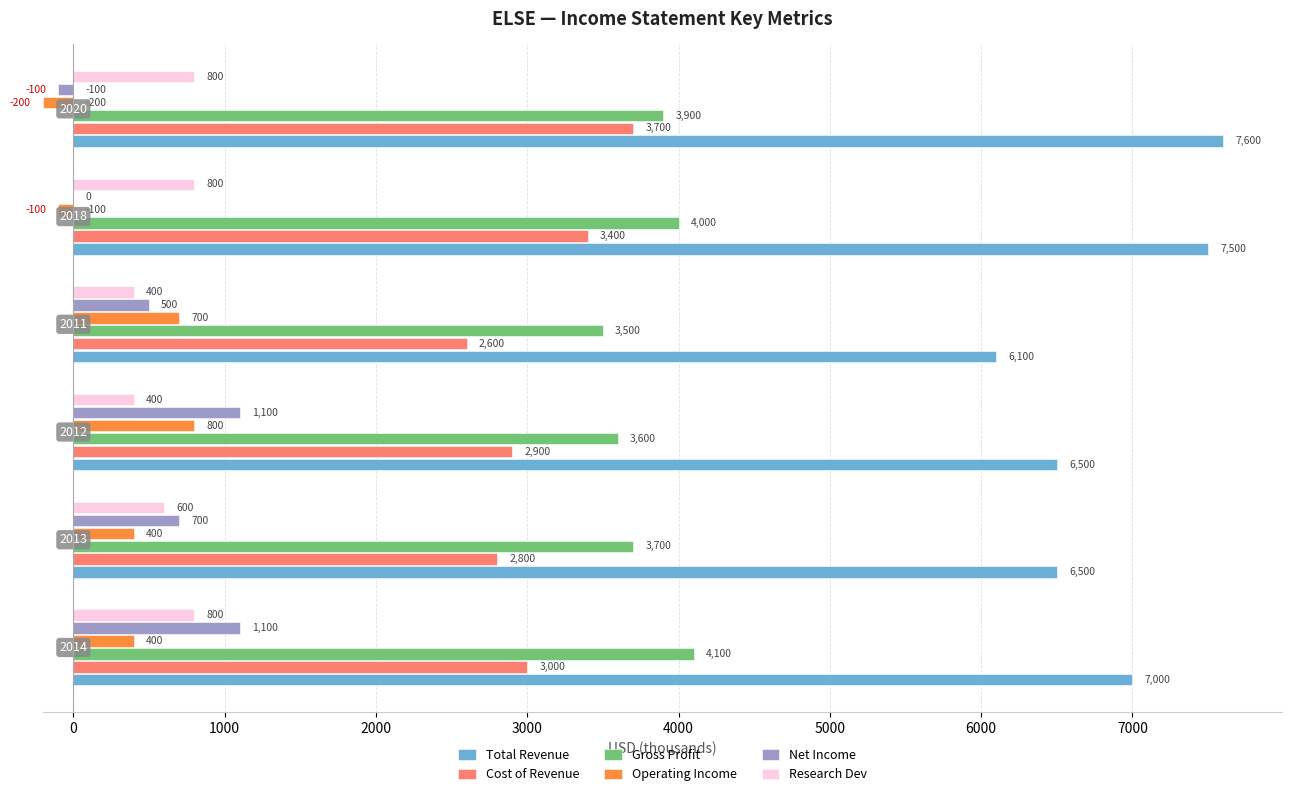

What is the sum of all Cost of Revenue values?

18400